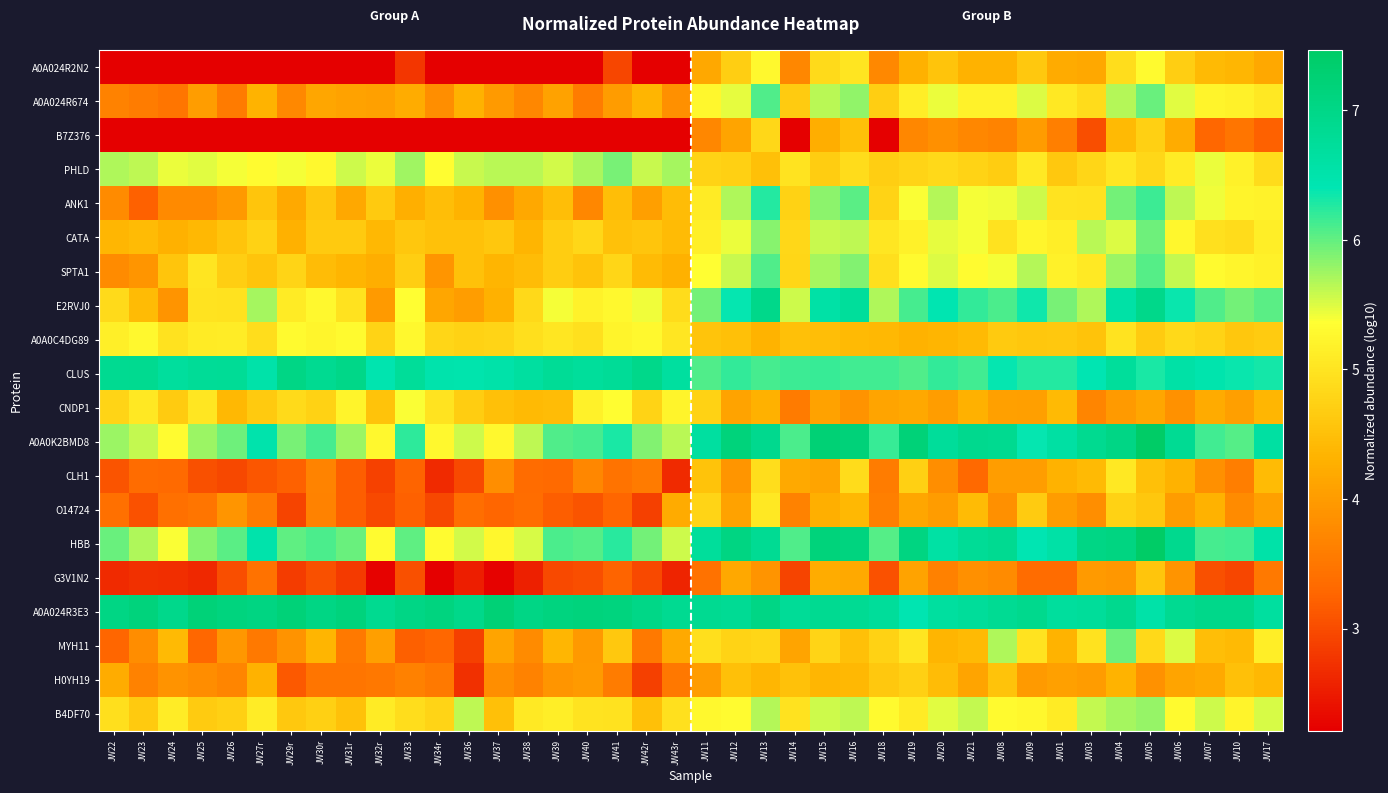

Which has a higher value, JW24 or JW39?

JW24